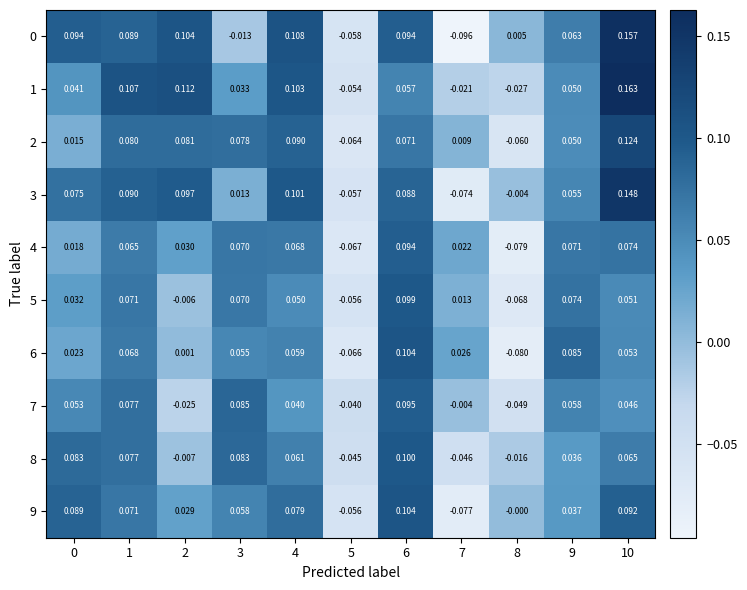

Is the value of 2 at 6 greater than the value of 7 at 5?

Yes